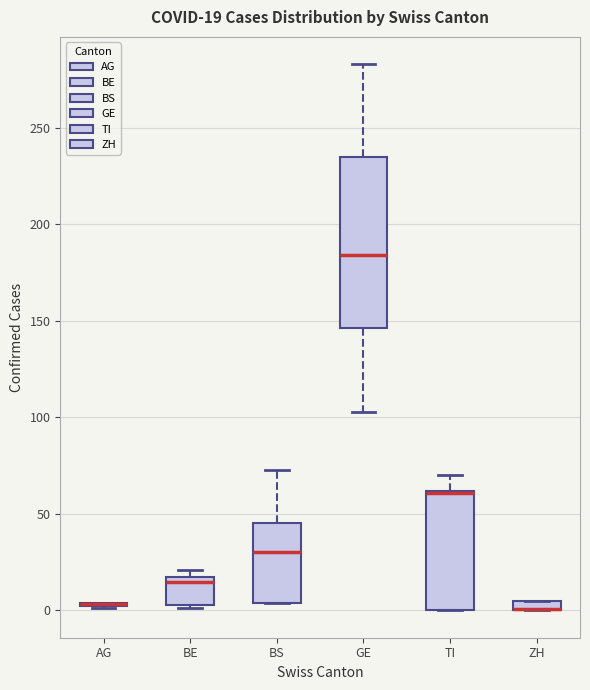

Comparing the boxes themselves (not the whiskers), which one is the tallest?

GE